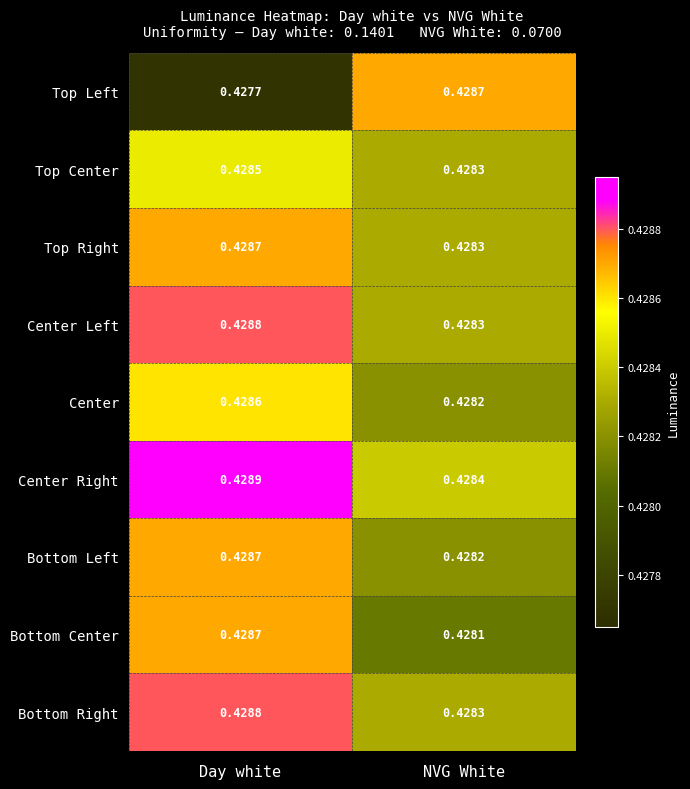

Which series has the largest total across all categories?

Center Right